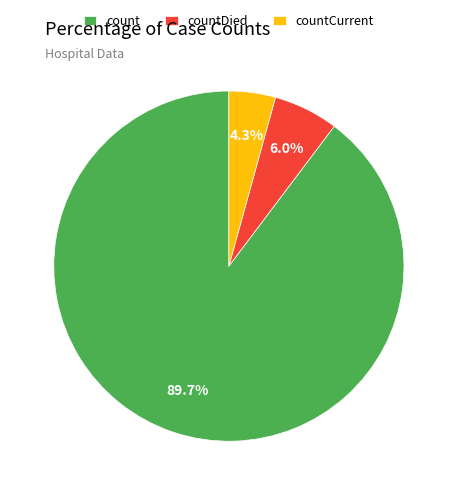

True or false: countCurrent accounts for 4% of the total.

True